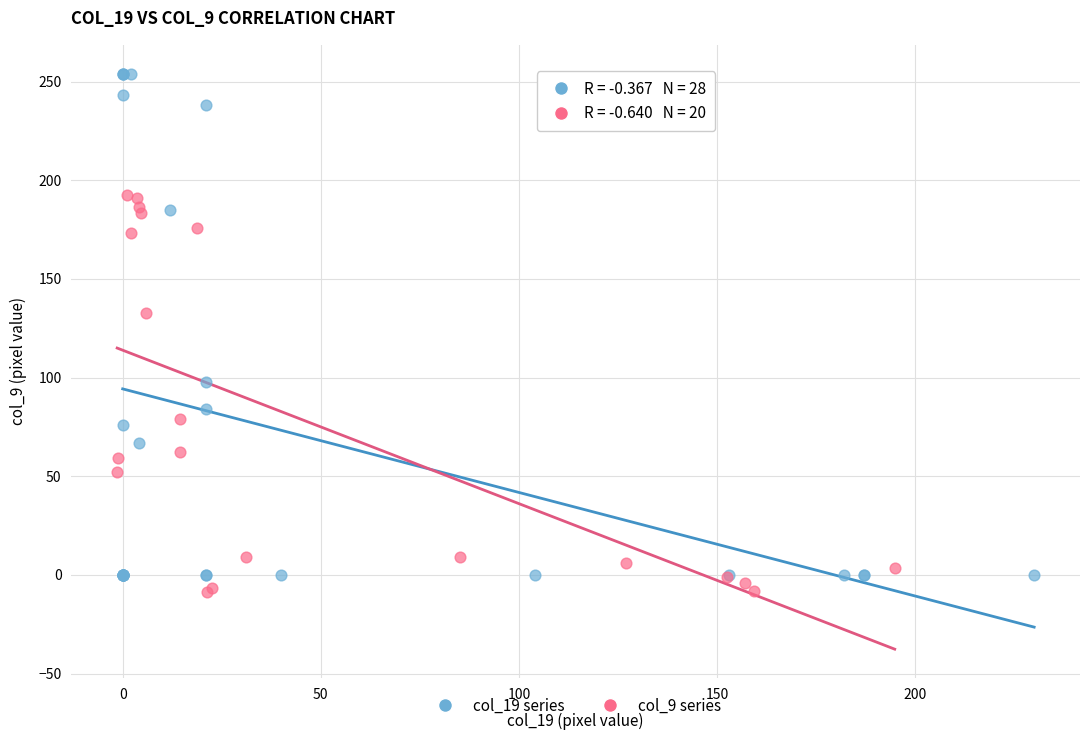

Which series reaches the maximum Y coordinate?

col_19 series